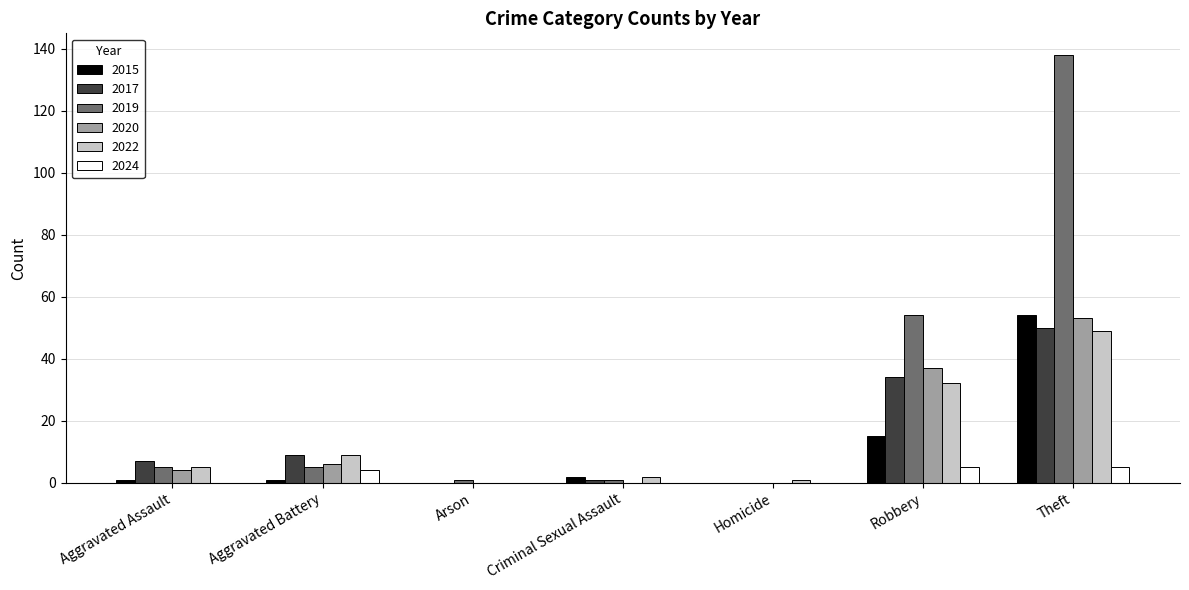

The value of 2020 at Homicide is 0. True or false?

True